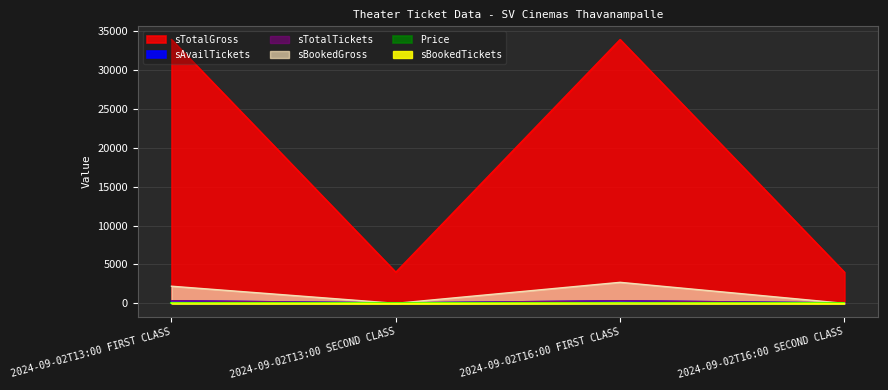

What is the total value across all series at 2024-09-02T13:00 SECOND CLASS?

4080